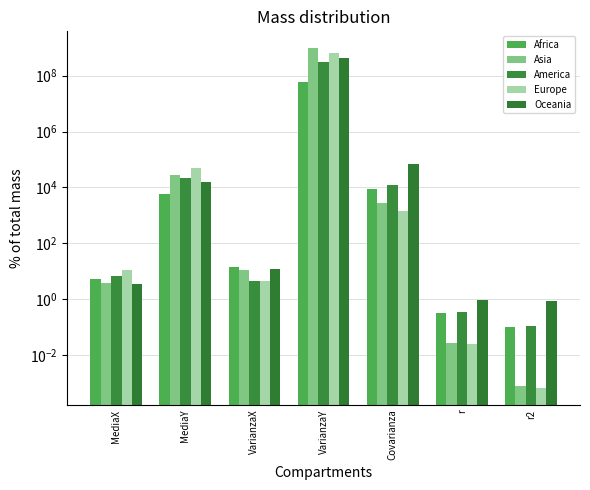

List the labels in order of America value, smallest first.

r2, r, VarianzaX, MediaX, Covarianza, MediaY, VarianzaY